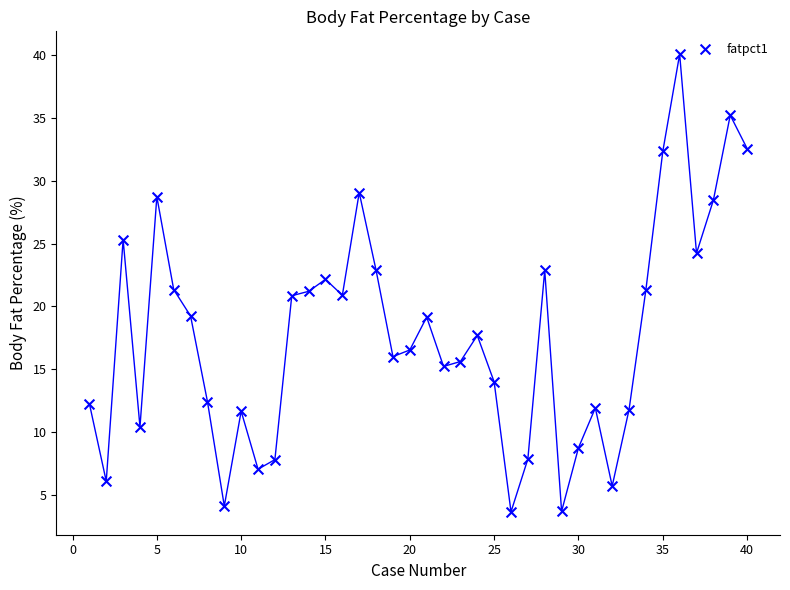

What is the range of Y values (max minus min)?

36.4